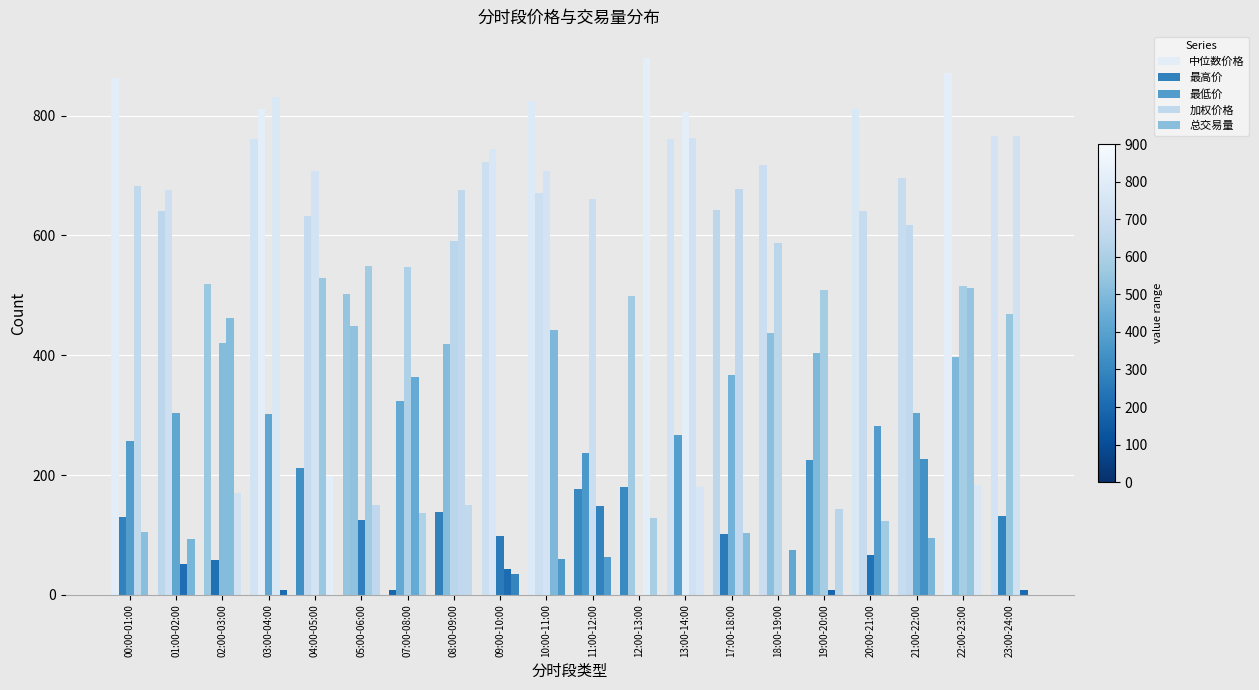

Reading left to right, transcribe all the data shown in this chart.

中位数价格: 00:00-01:00=863.3	01:00-02:00=640.8	02:00-03:00=518.0	03:00-04:00=760.3	04:00-05:00=212.2	05:00-06:00=502.9	07:00-08:00=8.0	08:00-09:00=138.0	09:00-10:00=722.9	10:00-11:00=824.0	11:00-12:00=176.6	12:00-13:00=179.5	13:00-14:00=761.1	17:00-18:00=643.1	18:00-19:00=717.7	19:00-20:00=225.7	20:00-21:00=810.6	21:00-22:00=695.7	22:00-23:00=870.9	23:00-24:00=766.3
最高价: 00:00-01:00=129.2	01:00-02:00=676.0	02:00-03:00=57.8	03:00-04:00=811.0	04:00-05:00=632.6	05:00-06:00=448.5	07:00-08:00=322.7	08:00-09:00=418.0	09:00-10:00=744.2	10:00-11:00=670.6	11:00-12:00=236.9	12:00-13:00=499.3	13:00-14:00=267.4	17:00-18:00=101.3	18:00-19:00=436.7	19:00-20:00=404.2	20:00-21:00=640.7	21:00-22:00=617.7	22:00-23:00=397.7	23:00-24:00=131.2
最低价: 00:00-01:00=256.6	01:00-02:00=303.9	02:00-03:00=421.1	03:00-04:00=301.7	04:00-05:00=708.2	05:00-06:00=124.2	07:00-08:00=547.6	08:00-09:00=590.1	09:00-10:00=98.2	10:00-11:00=707.8	11:00-12:00=661.1	12:00-13:00=0.0	13:00-14:00=805.1	17:00-18:00=366.9	18:00-19:00=587.6	19:00-20:00=508.0	20:00-21:00=66.4	21:00-22:00=303.4	22:00-23:00=515.8	23:00-24:00=468.4
加权价格: 00:00-01:00=682.4	01:00-02:00=50.7	02:00-03:00=462.2	03:00-04:00=831.4	04:00-05:00=529.0	05:00-06:00=549.0	07:00-08:00=362.9	08:00-09:00=675.2	09:00-10:00=43.9	10:00-11:00=441.6	11:00-12:00=148.1	12:00-13:00=895.7	13:00-14:00=763.2	17:00-18:00=677.9	18:00-19:00=0.0	19:00-20:00=7.9	20:00-21:00=282.0	21:00-22:00=227.3	22:00-23:00=511.4	23:00-24:00=765.8
总交易量: 00:00-01:00=104.9	01:00-02:00=93.2	02:00-03:00=169.4	03:00-04:00=8.6	04:00-05:00=197.8	05:00-06:00=149.6	07:00-08:00=136.0	08:00-09:00=149.9	09:00-10:00=35.2	10:00-11:00=59.1	11:00-12:00=62.7	12:00-13:00=128.3	13:00-14:00=180.1	17:00-18:00=103.6	18:00-19:00=75.1	19:00-20:00=142.5	20:00-21:00=122.7	21:00-22:00=95.5	22:00-23:00=182.7	23:00-24:00=7.8